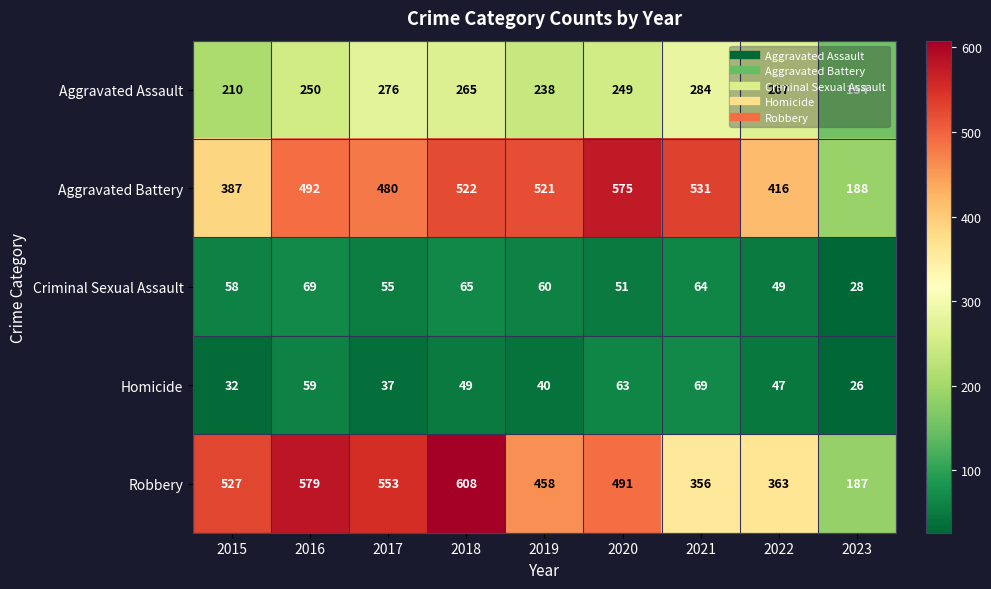

What is the smallest value displayed?

26